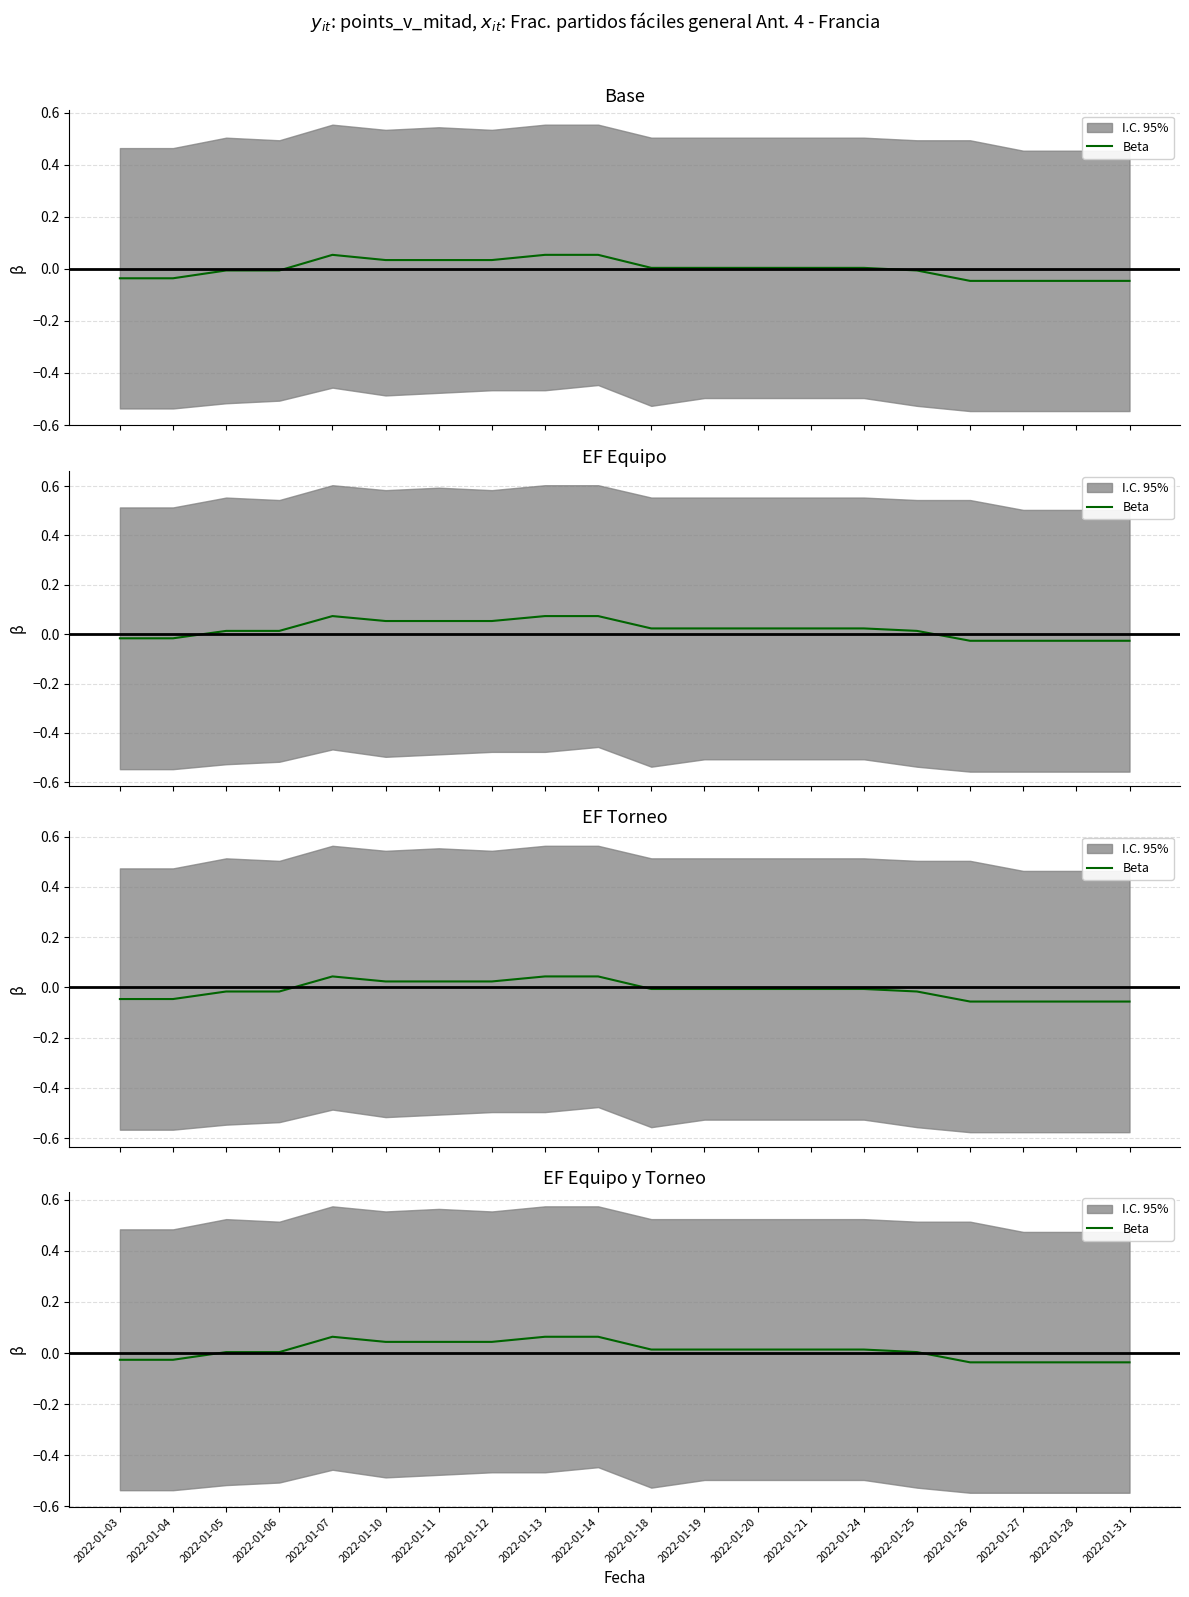

At which label does the data first exceed 0?

2022-01-05